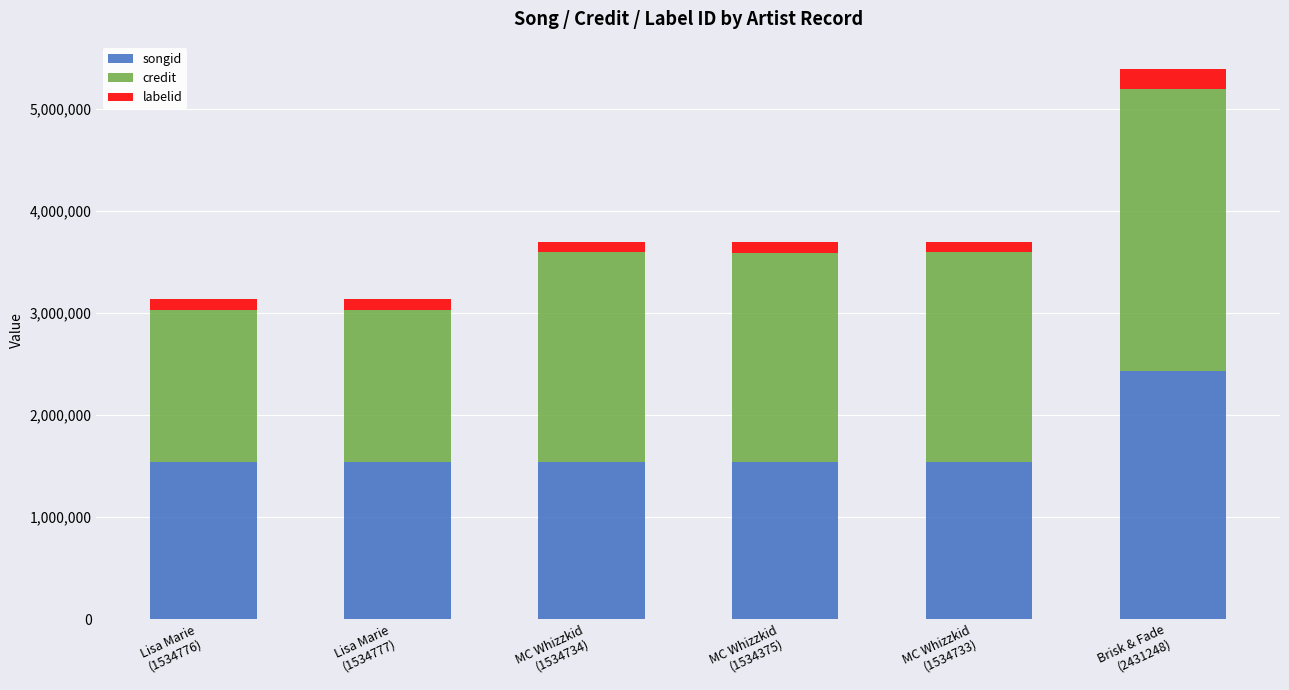

What is the maximum value for songid?

2431248